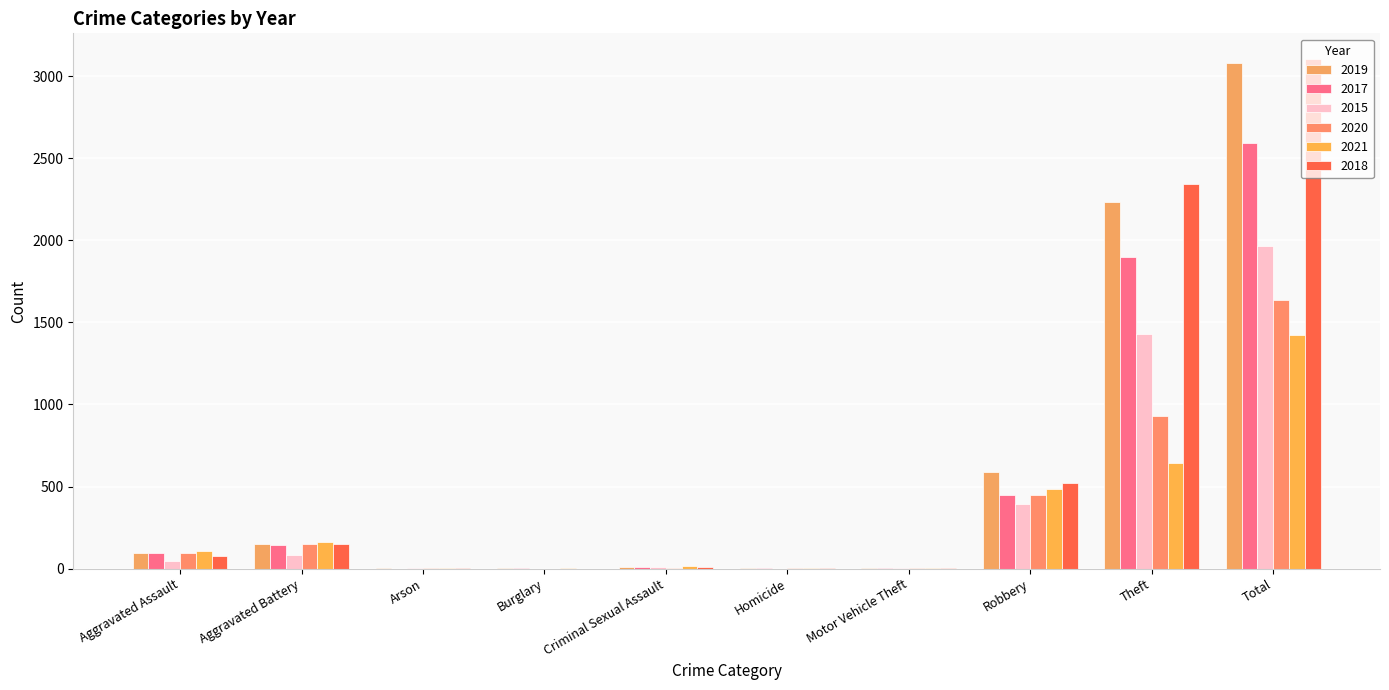

Count the number of data series in this chart.

6